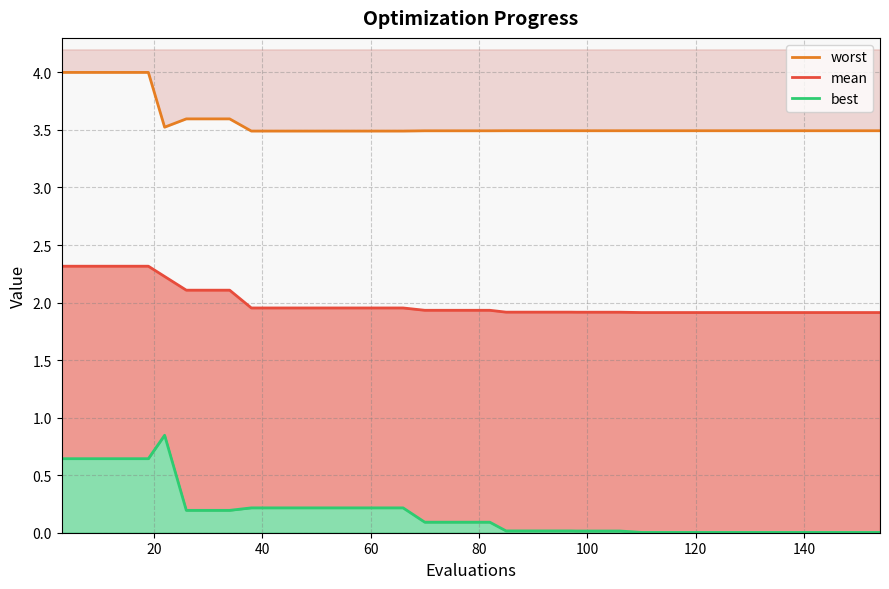

The best series shows 0.0 at 25. True or false?

False